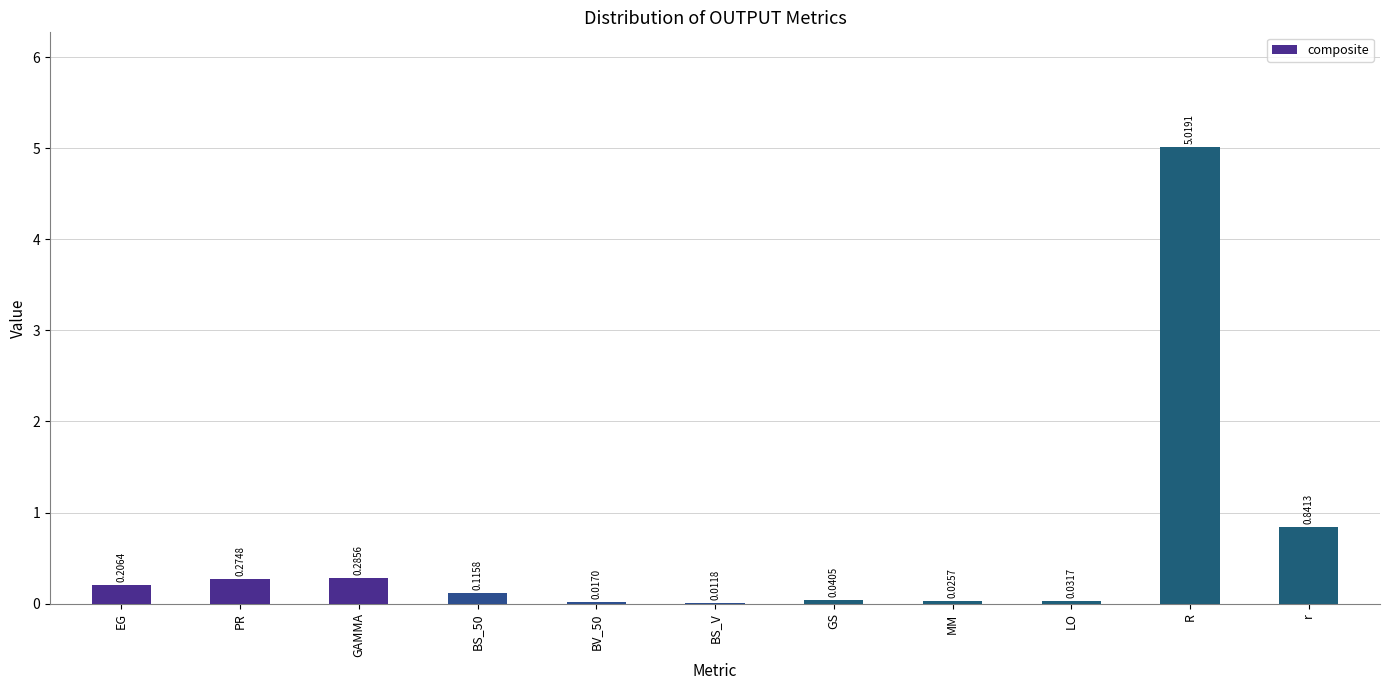

At which category does the chart reach its peak across all series?

R